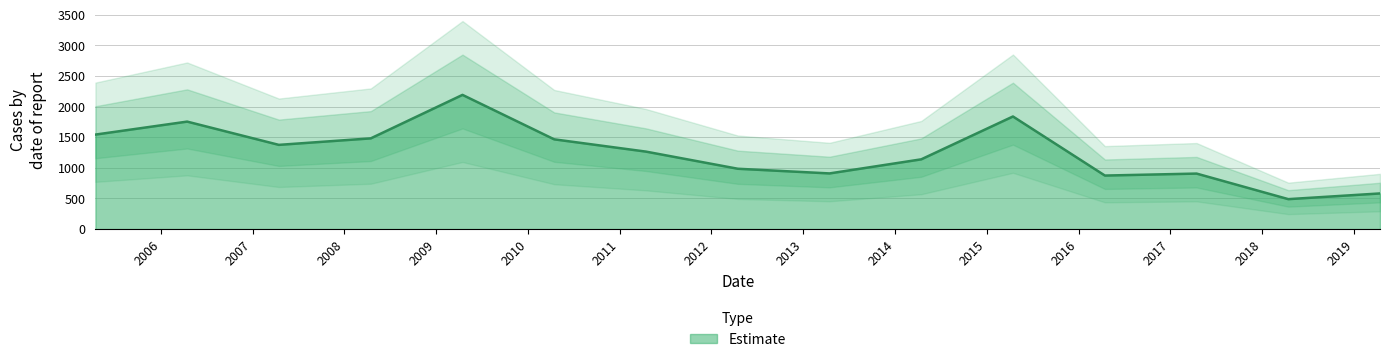

Which category has the lowest value across all series?

2018-04-15